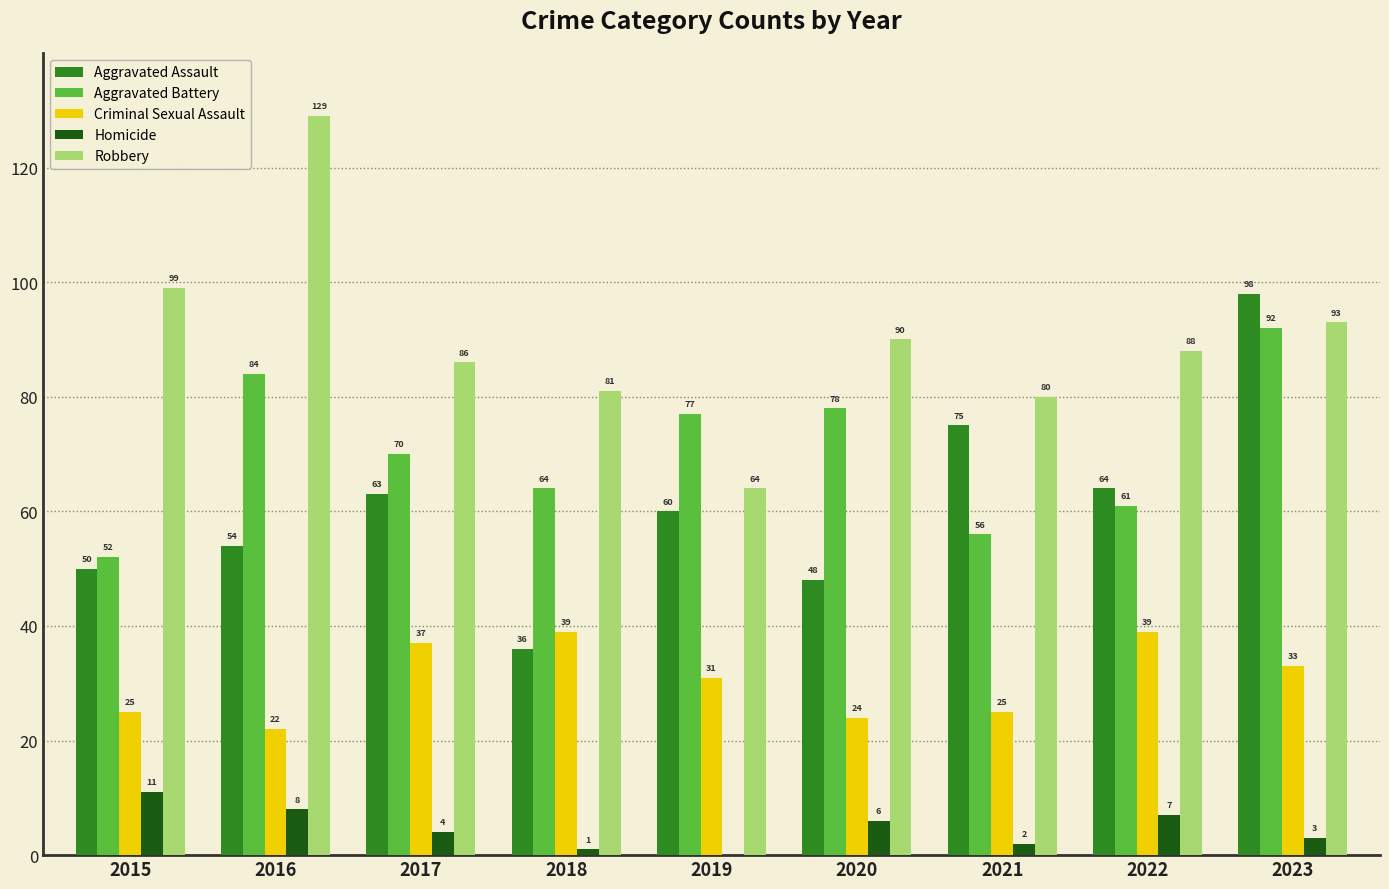

Which series changed the most between 2021 and 2022?

Criminal Sexual Assault